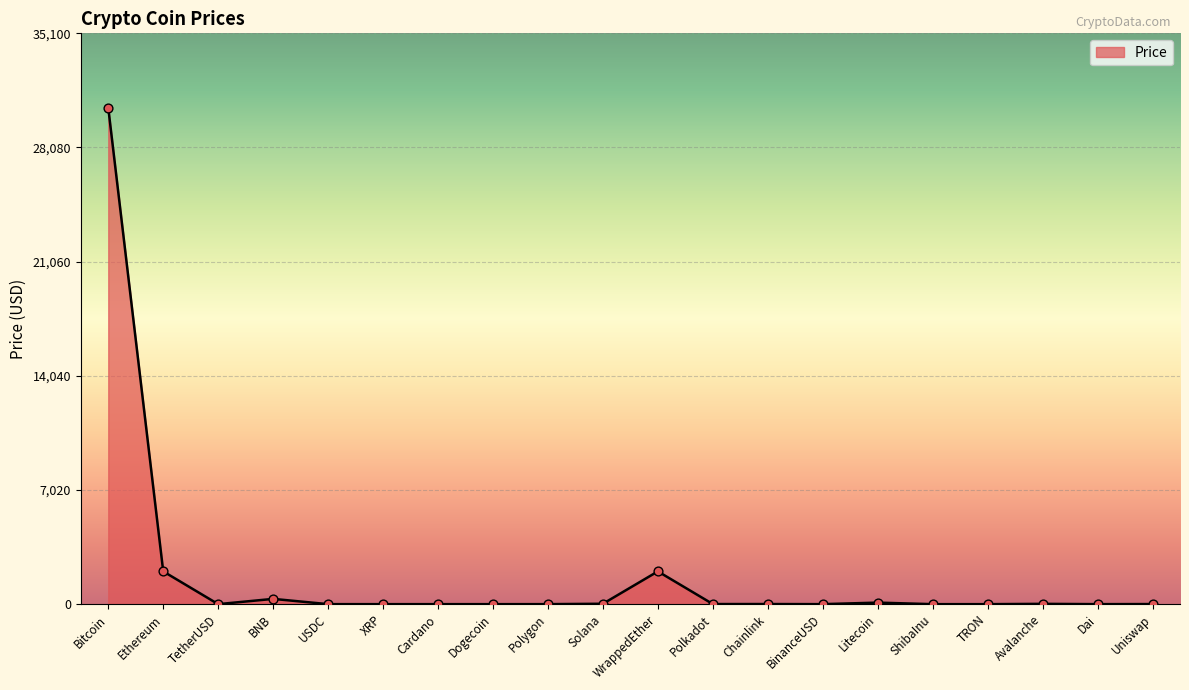

Which has a higher value, WrappedEther or Uniswap?

WrappedEther